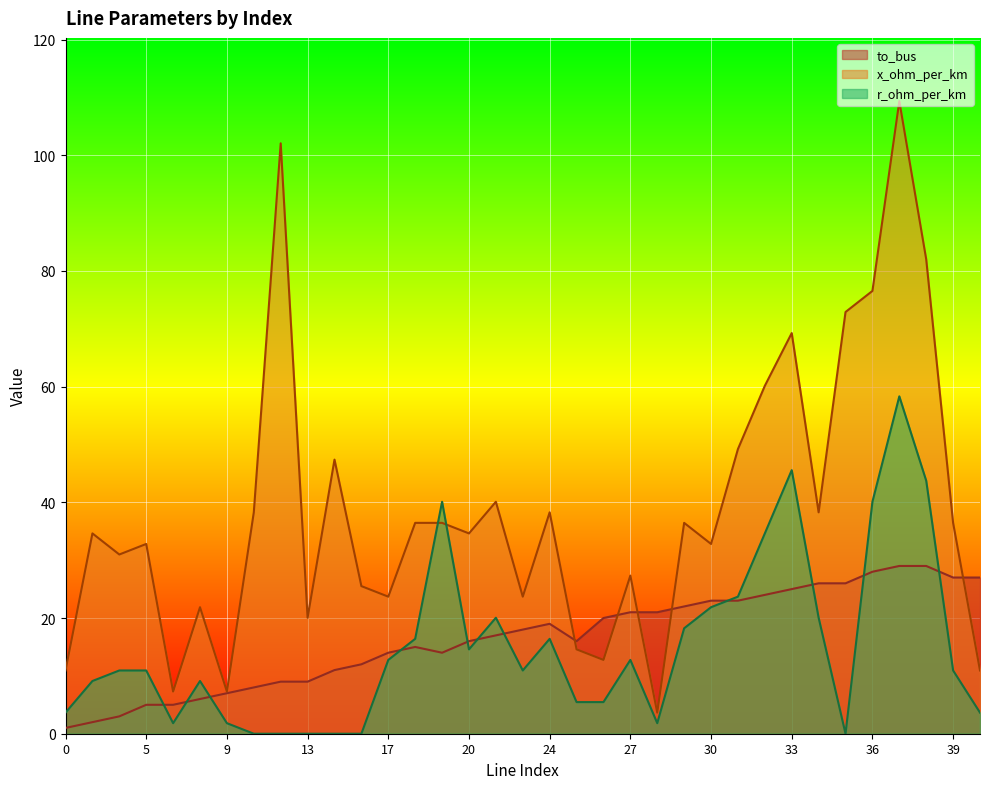

What is the total value across all series at 0?

15.6